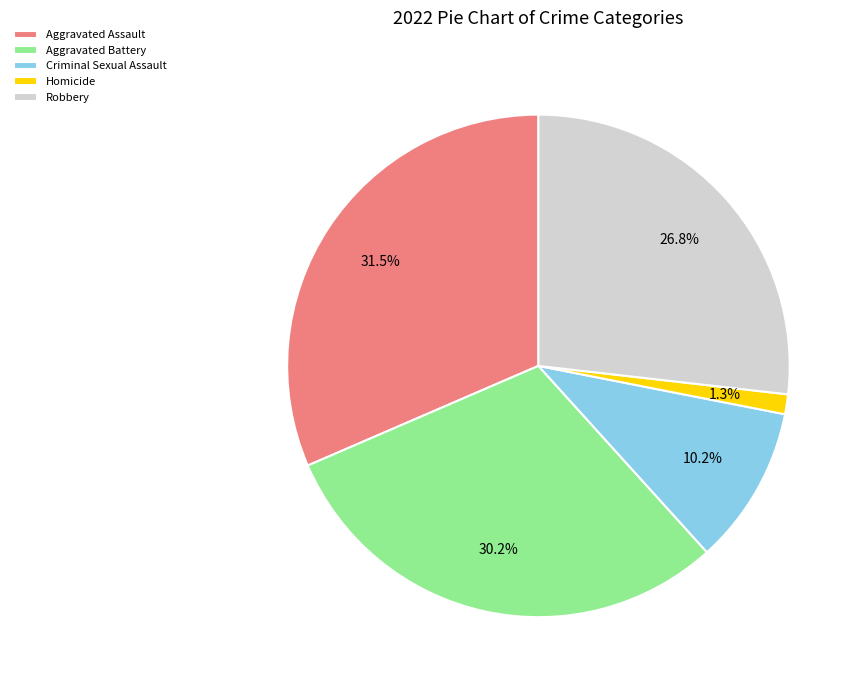

Count the number of slices in the pie.

5